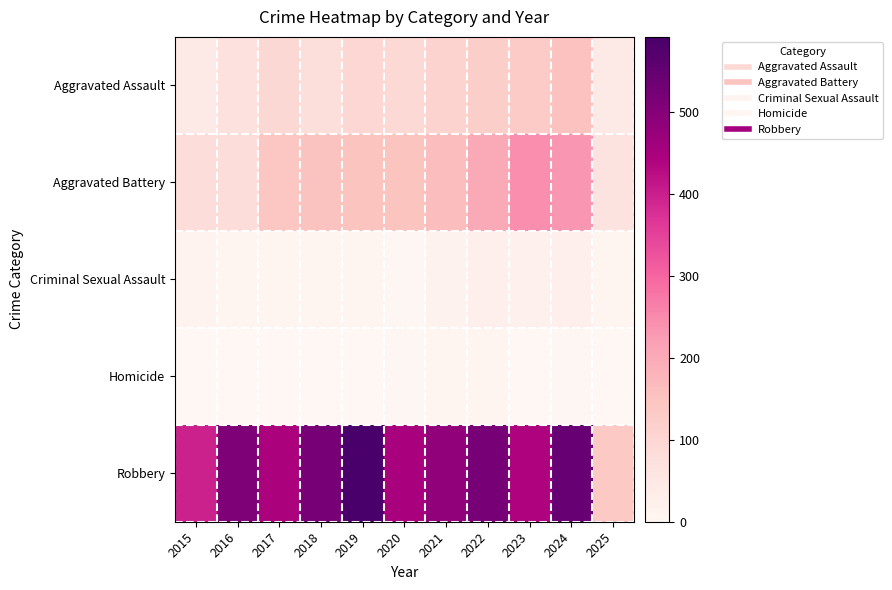

At which category is the sum across all series the highest?

2024